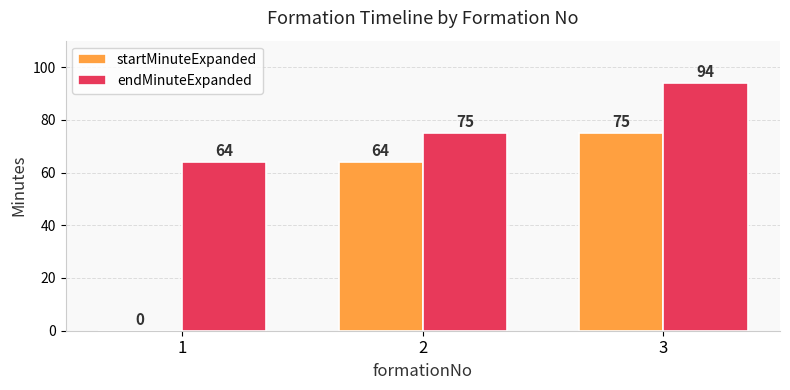

The value of startMinuteExpanded at 2 is 64. True or false?

True